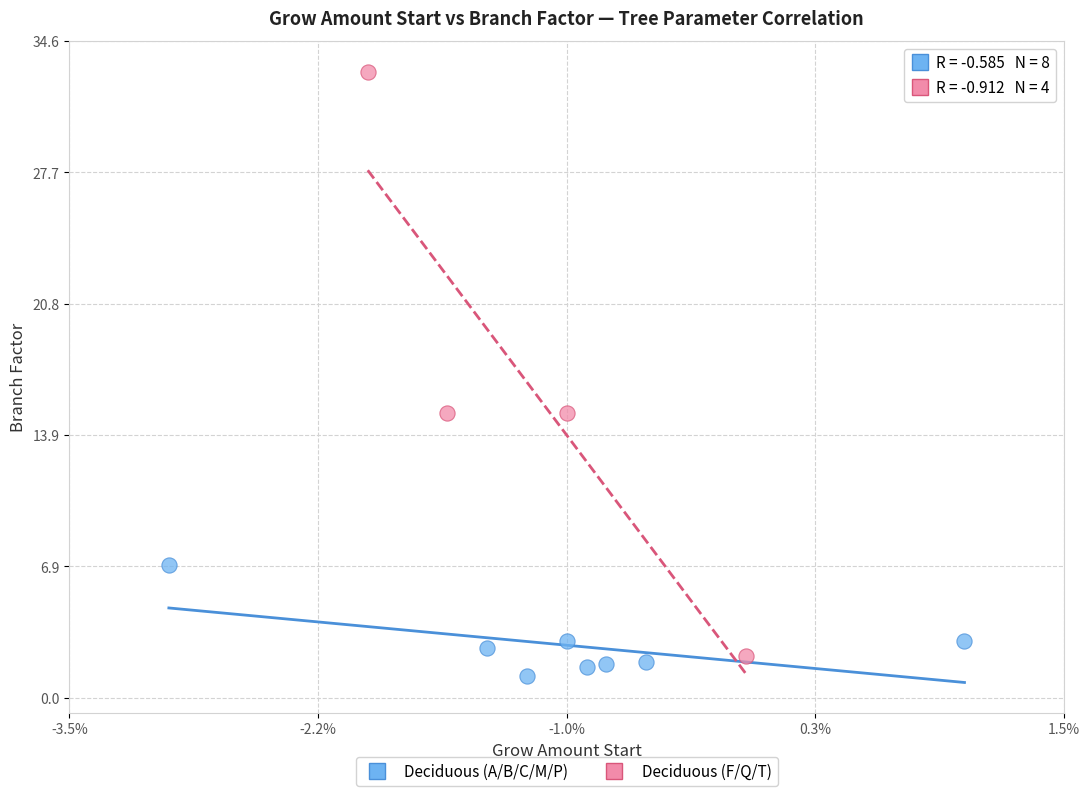

Which series contains the lowest Y value?

Deciduous (A/B/C/M/P)